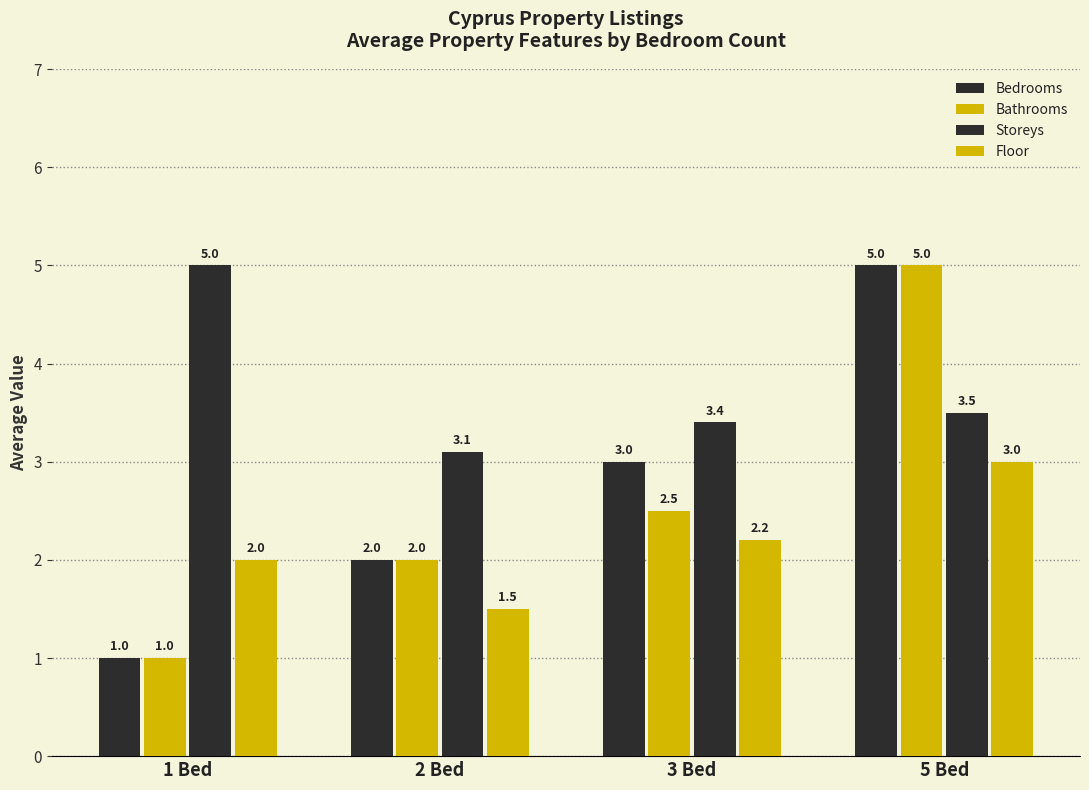

How many Bedrooms values are between 2 and 5?

3